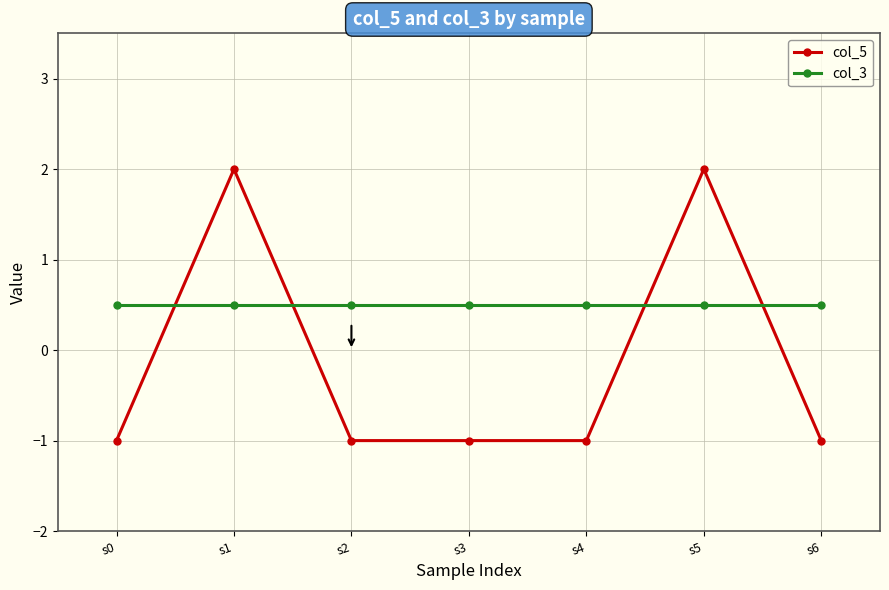

Reading left to right, transcribe all the data shown in this chart.

col_5: s0=-1.0	s1=2.0	s2=-1.0	s3=-1.0	s4=-1.0	s5=2.0	s6=-1.0
col_3: s0=0.5	s1=0.5	s2=0.5	s3=0.5	s4=0.5	s5=0.5	s6=0.5